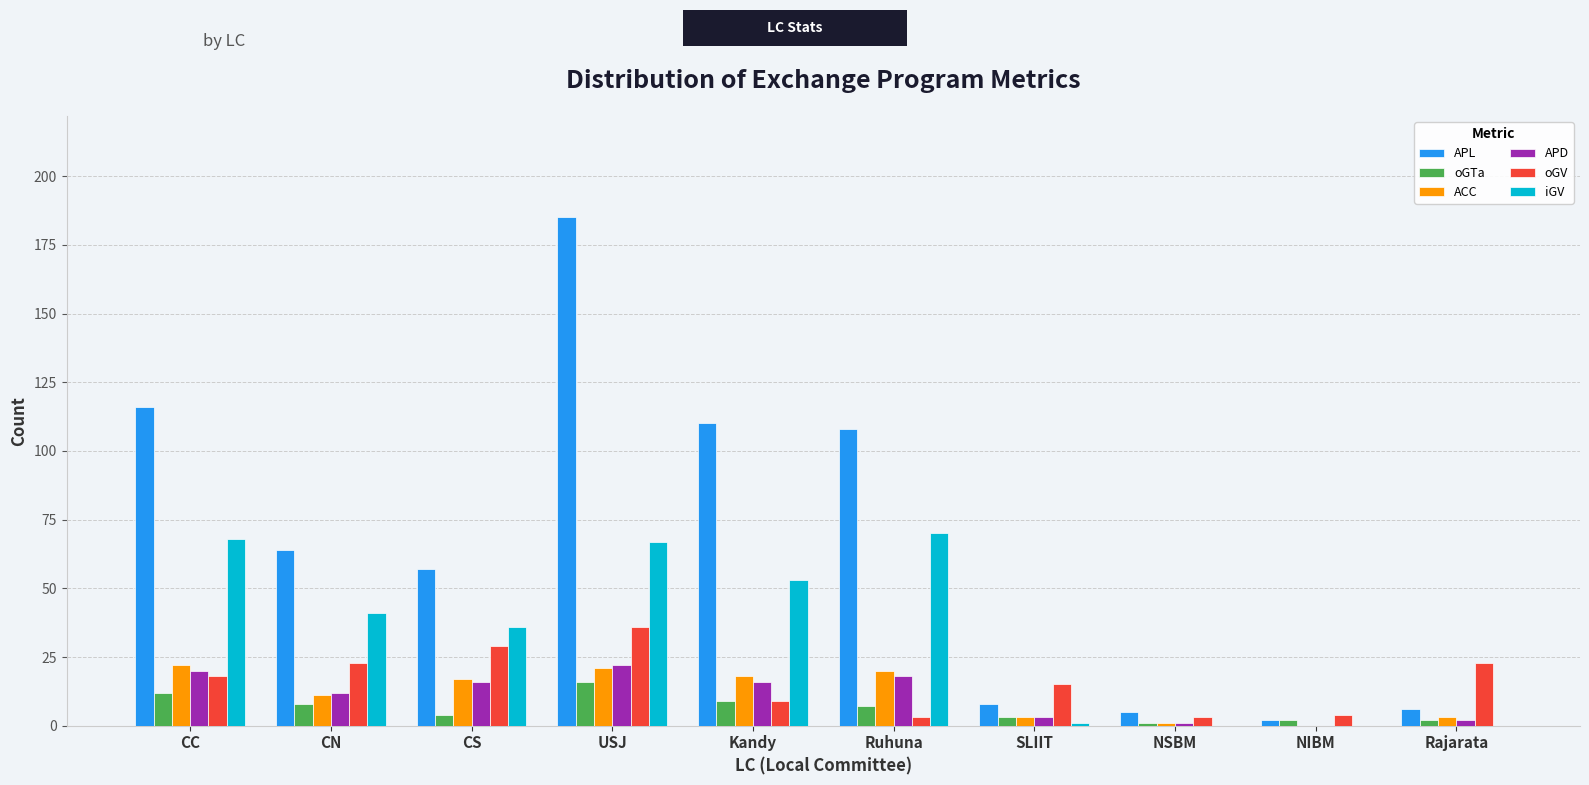

What is the difference between the APL values at Kandy and CN?

46